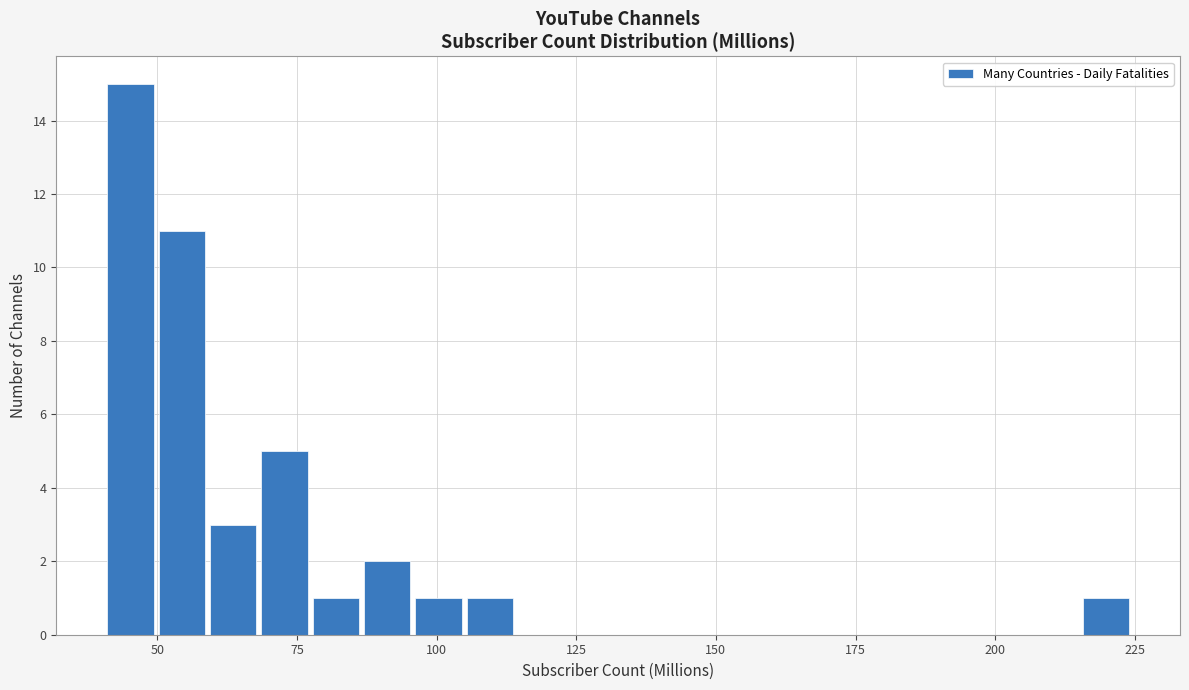

Around what value on the x-axis is the tallest bar? Give the approximate position of its centre, as read against the axis.

45